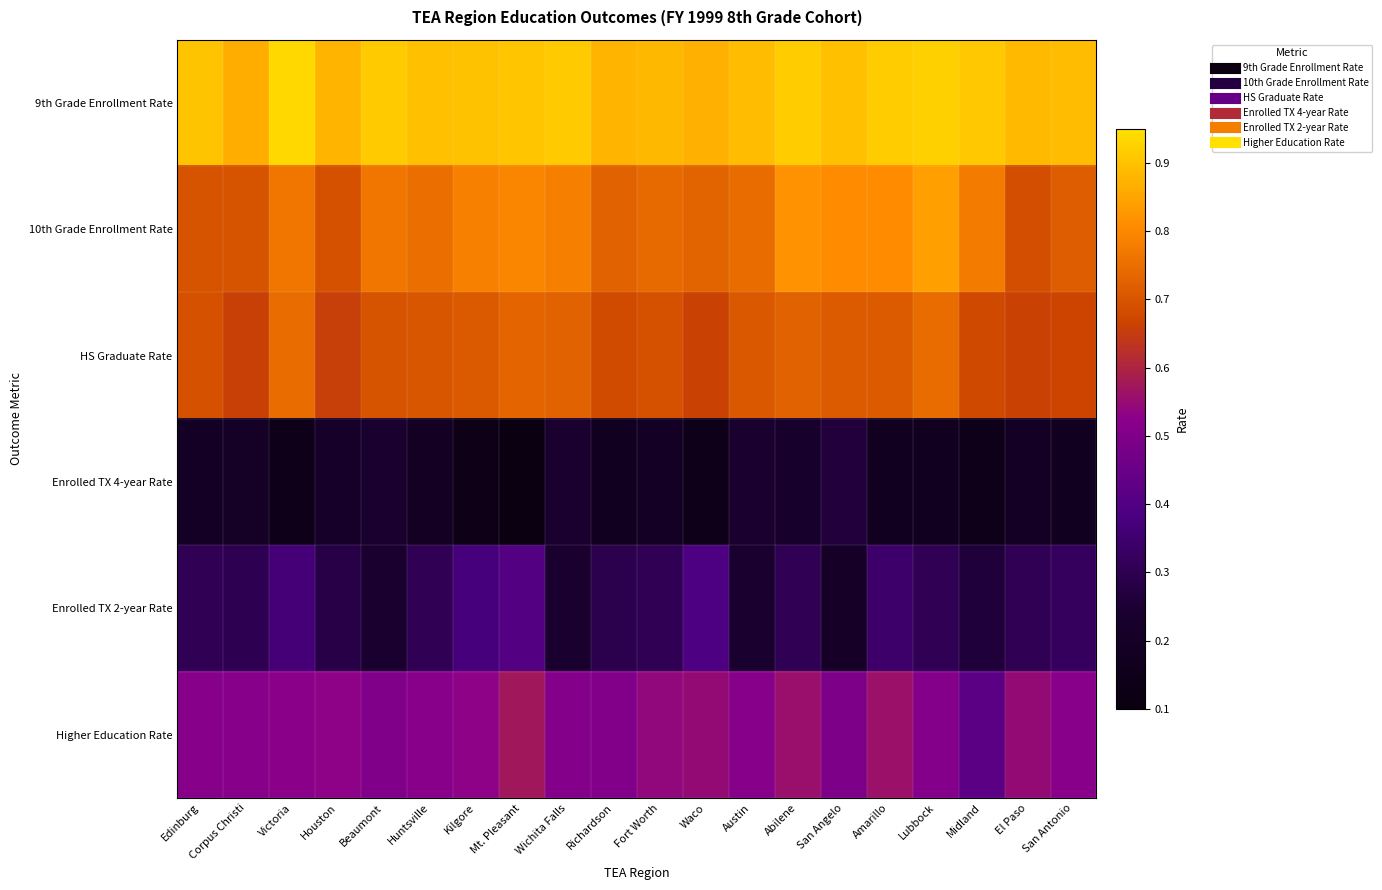

Reading left to right, transcribe all the data shown in this chart.

9th Grade Enrollment Rate: Edinburg=0.9	Corpus Christi=0.9	Victoria=0.9	Houston=0.9	Beaumont=0.9	Huntsville=0.9	Kilgore=0.9	Mt. Pleasant=0.9	Wichita Falls=0.9	Richardson=0.9	Fort Worth=0.9	Waco=0.9	Austin=0.9	Abilene=0.9	San Angelo=0.9	Amarillo=0.9	Lubbock=0.9	Midland=0.9	El Paso=0.9	San Antonio=0.9
10th Grade Enrollment Rate: Edinburg=0.7	Corpus Christi=0.7	Victoria=0.8	Houston=0.7	Beaumont=0.8	Huntsville=0.8	Kilgore=0.8	Mt. Pleasant=0.8	Wichita Falls=0.8	Richardson=0.7	Fort Worth=0.7	Waco=0.7	Austin=0.7	Abilene=0.8	San Angelo=0.8	Amarillo=0.8	Lubbock=0.8	Midland=0.8	El Paso=0.7	San Antonio=0.7
HS Graduate Rate: Edinburg=0.7	Corpus Christi=0.7	Victoria=0.7	Houston=0.7	Beaumont=0.7	Huntsville=0.7	Kilgore=0.7	Mt. Pleasant=0.7	Wichita Falls=0.7	Richardson=0.7	Fort Worth=0.7	Waco=0.7	Austin=0.7	Abilene=0.7	San Angelo=0.7	Amarillo=0.7	Lubbock=0.7	Midland=0.7	El Paso=0.7	San Antonio=0.7
Enrolled TX 4-year Rate: Edinburg=0.2	Corpus Christi=0.2	Victoria=0.1	Houston=0.2	Beaumont=0.2	Huntsville=0.2	Kilgore=0.1	Mt. Pleasant=0.1	Wichita Falls=0.2	Richardson=0.2	Fort Worth=0.2	Waco=0.1	Austin=0.2	Abilene=0.2	San Angelo=0.3	Amarillo=0.2	Lubbock=0.2	Midland=0.1	El Paso=0.2	San Antonio=0.2
Enrolled TX 2-year Rate: Edinburg=0.3	Corpus Christi=0.3	Victoria=0.4	Houston=0.3	Beaumont=0.2	Huntsville=0.3	Kilgore=0.4	Mt. Pleasant=0.4	Wichita Falls=0.2	Richardson=0.3	Fort Worth=0.3	Waco=0.4	Austin=0.2	Abilene=0.3	San Angelo=0.2	Amarillo=0.3	Lubbock=0.3	Midland=0.3	El Paso=0.3	San Antonio=0.3
Higher Education Rate: Edinburg=0.5	Corpus Christi=0.5	Victoria=0.5	Houston=0.5	Beaumont=0.5	Huntsville=0.5	Kilgore=0.5	Mt. Pleasant=0.6	Wichita Falls=0.5	Richardson=0.5	Fort Worth=0.5	Waco=0.5	Austin=0.5	Abilene=0.6	San Angelo=0.5	Amarillo=0.6	Lubbock=0.5	Midland=0.4	El Paso=0.5	San Antonio=0.5